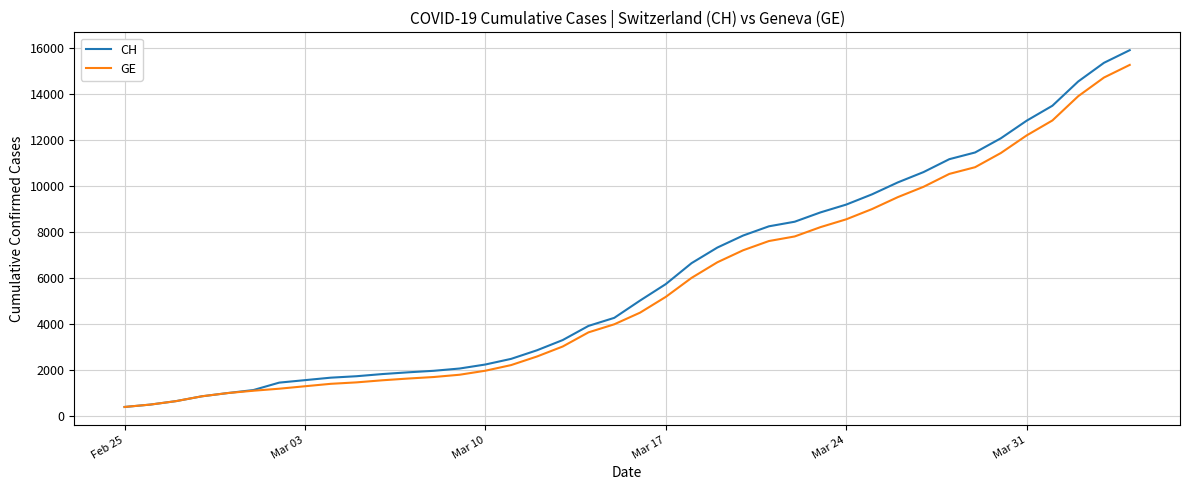

Which series has the widest spread of values?

CH